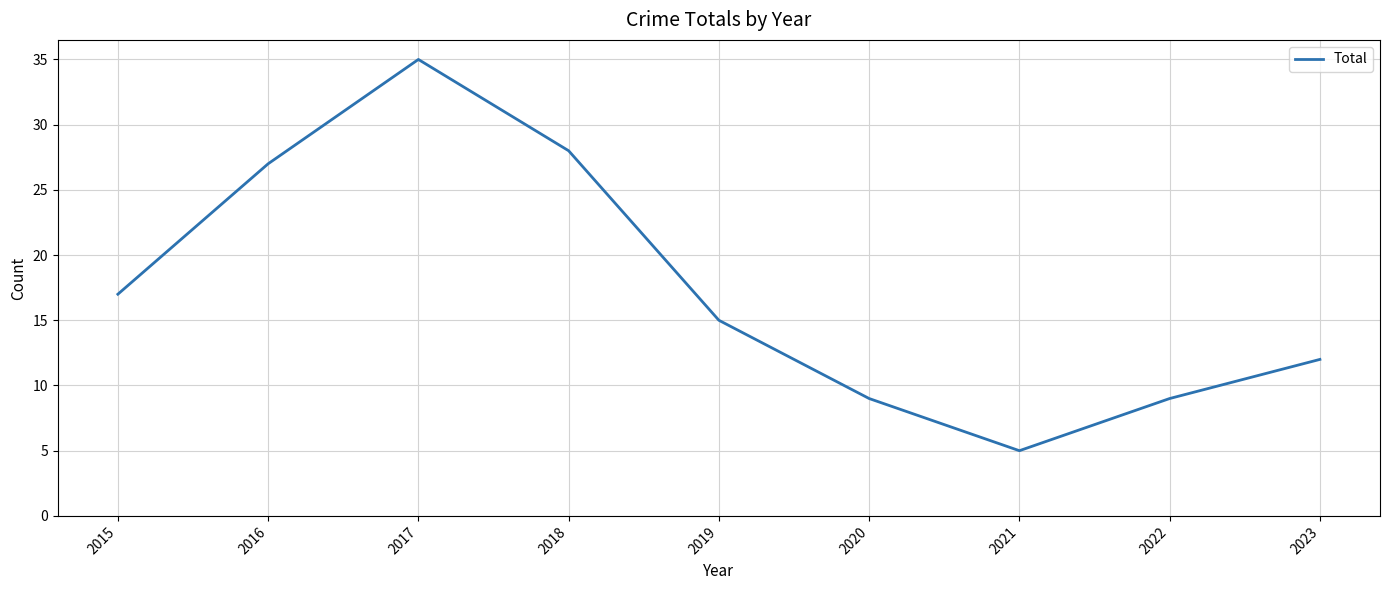

Is it true that the value at 2021 is 9?

False